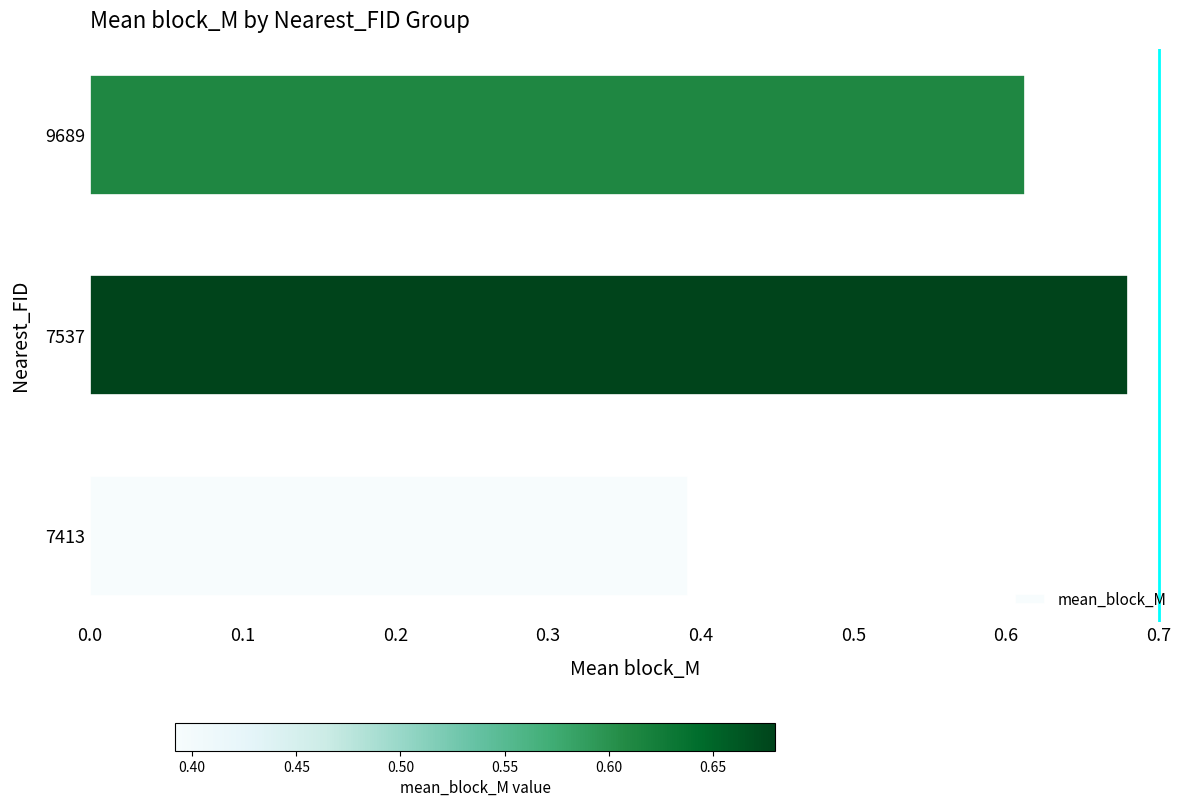

What is the difference between the second highest and minimum values?

0.2